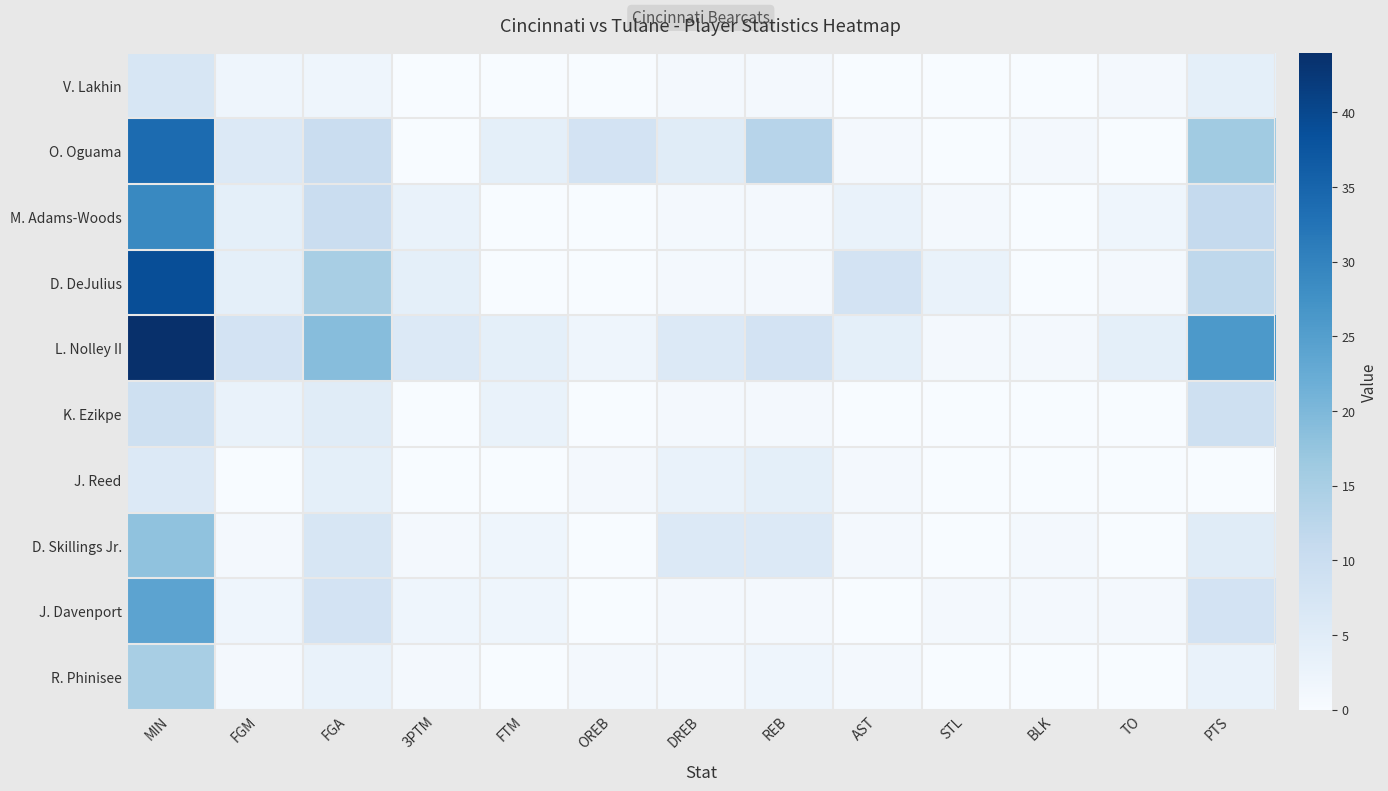

Which series has the largest range (max minus min)?

L. Nolley II